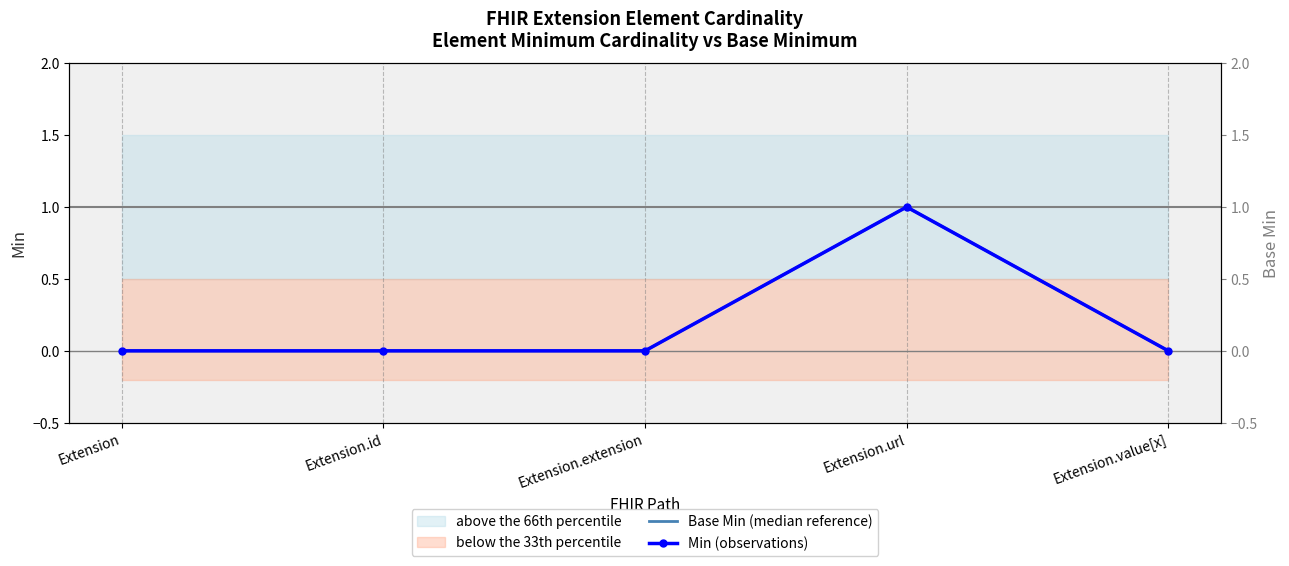

Is it true that Min (observations) equals 0 at Extension?

True